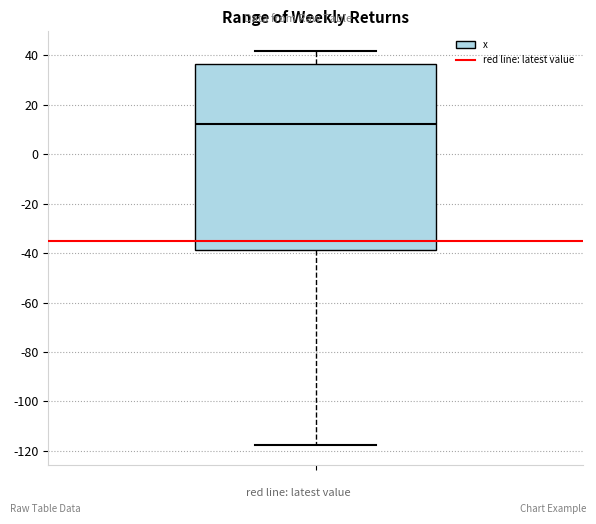

Where is the lower edge of the box on the y-axis? The values are not printed on the chart, so give them approximately, as read against the axis.

-38